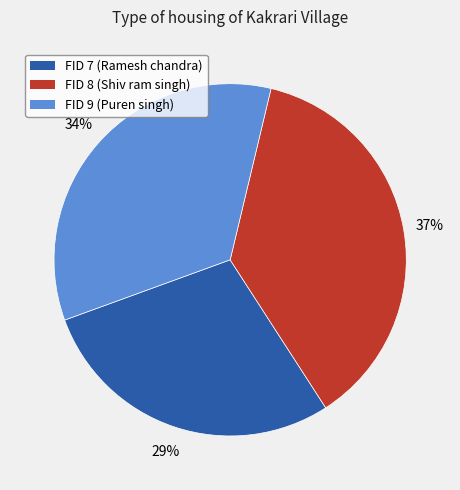

True or false: FID 7 (Ramesh chandra) accounts for 29% of the total.

True